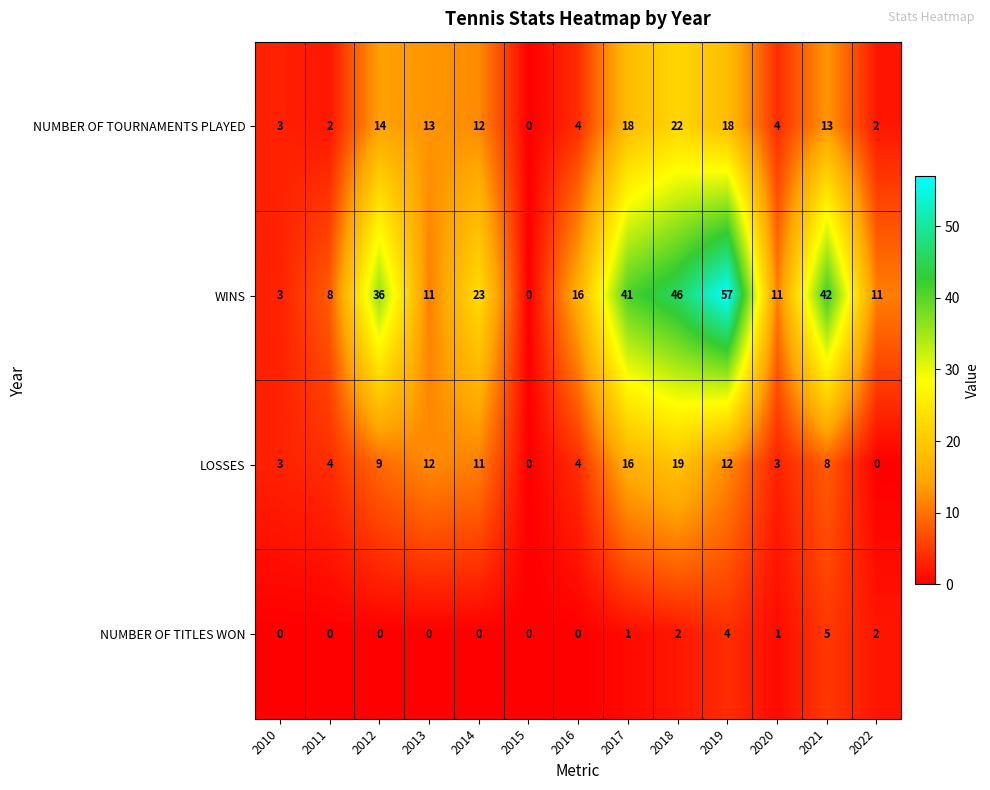

What value does the WINS series have at 2019, to the nearest 5?

55